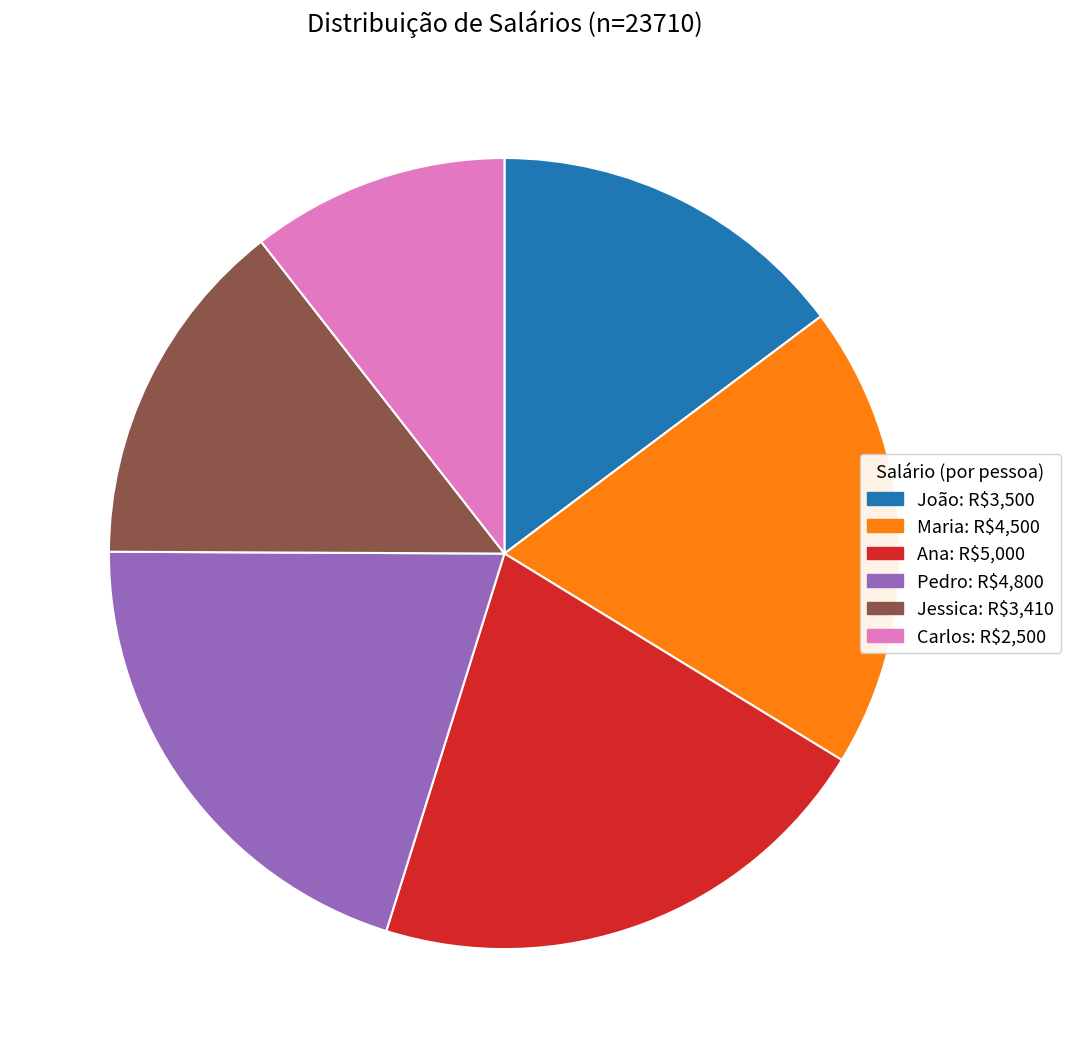

Is there a majority slice in this chart?

No